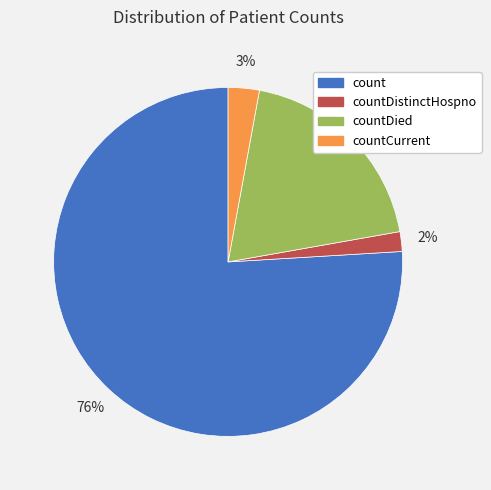

Is it true that countDistinctHospno is 13% of the pie?

False